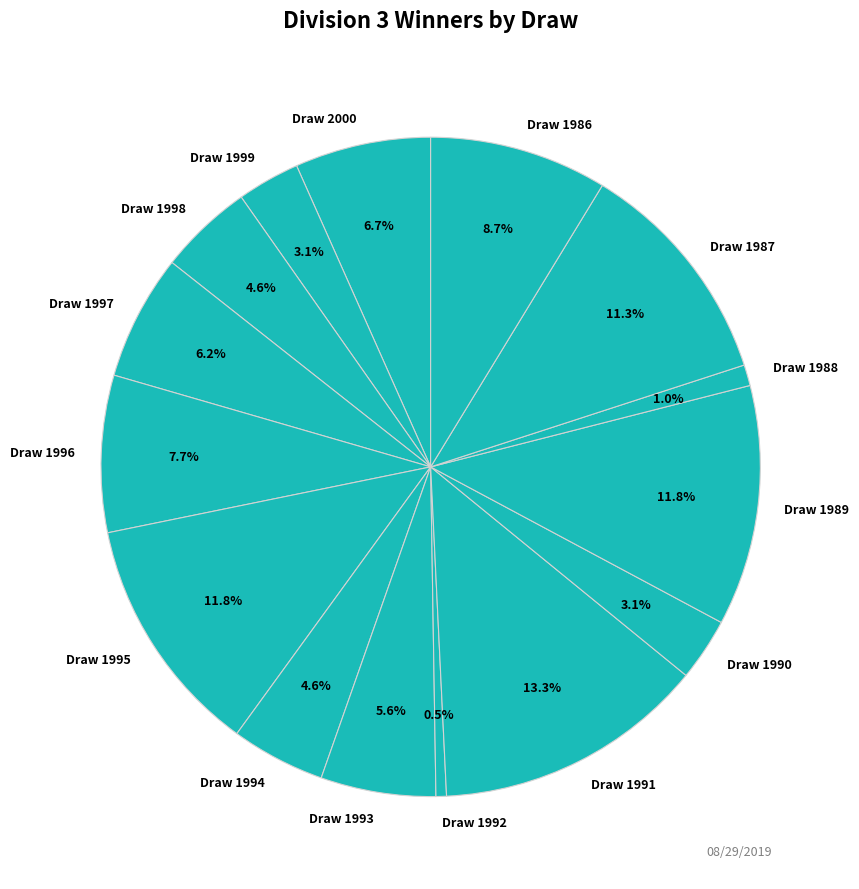

Which slice is the smallest?

Draw 1992